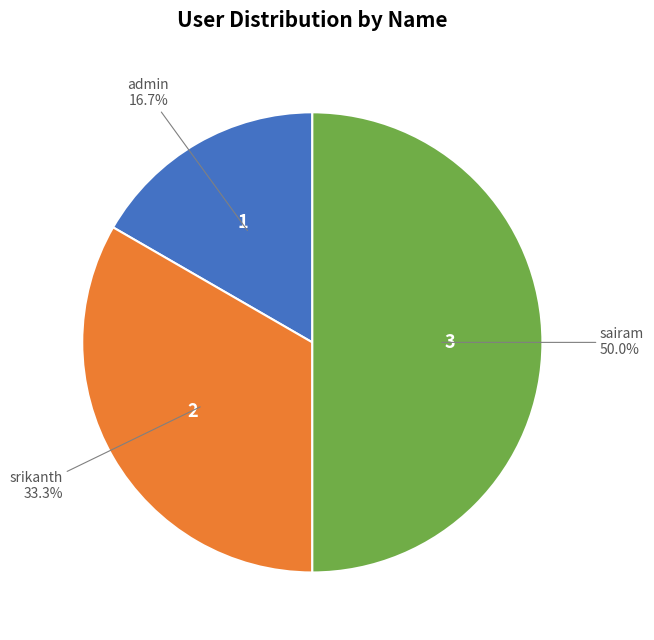

To the nearest percent, what is the average slice percentage?

33%